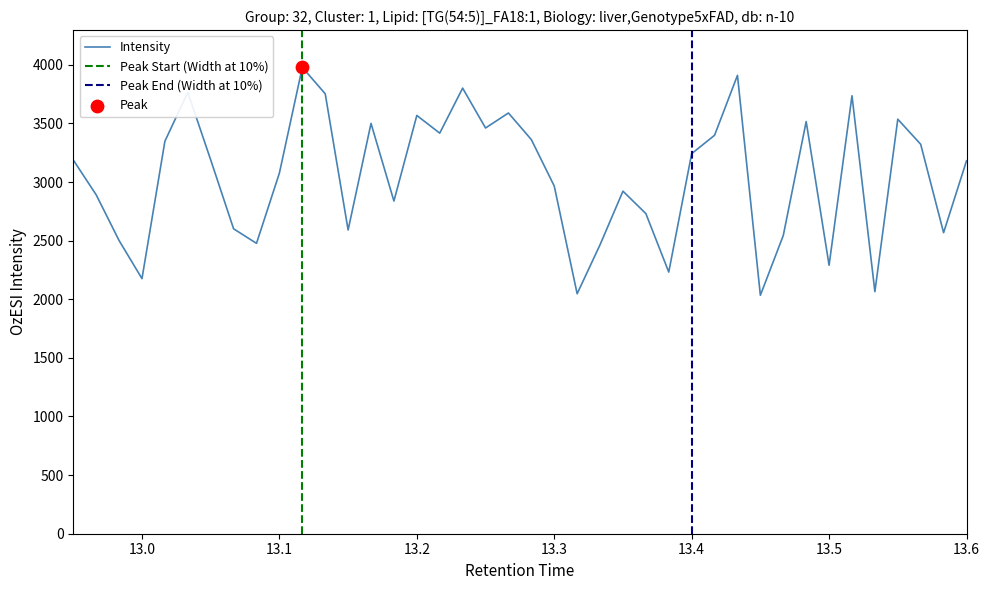

What is the minimum value for Intensity?

2034